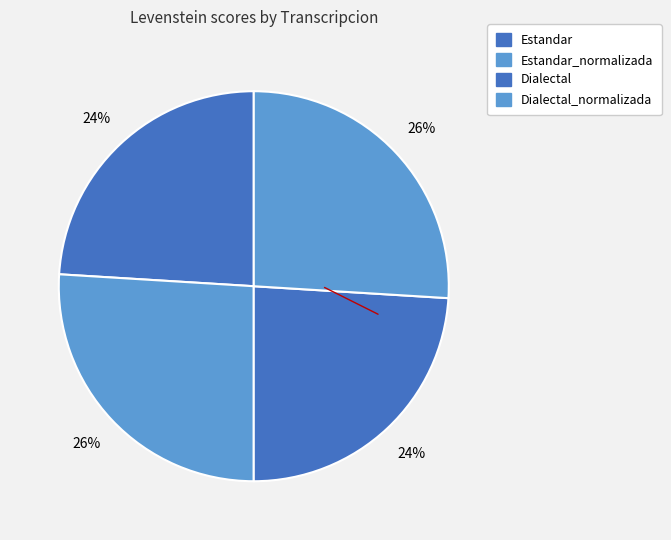

Which category has the smallest portion of the pie?

Estandar